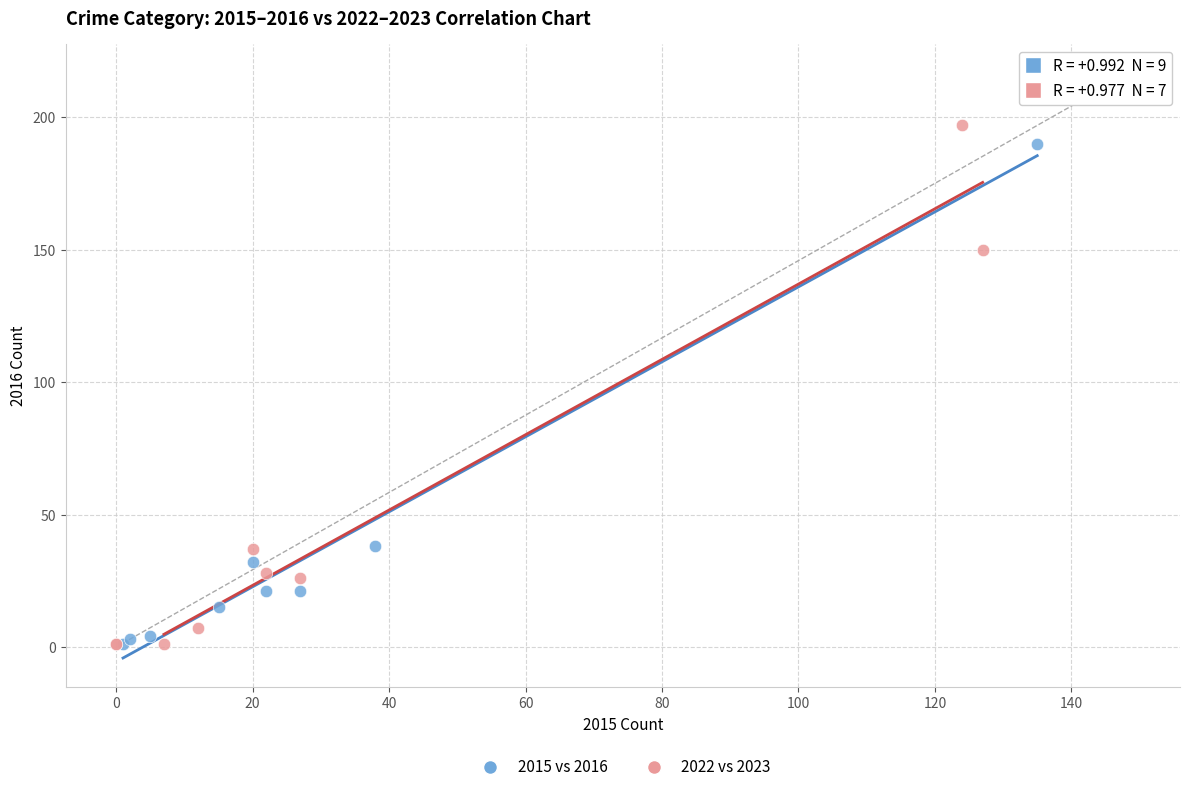

What are all the series names shown in the legend?

2015 vs 2016, 2022 vs 2023